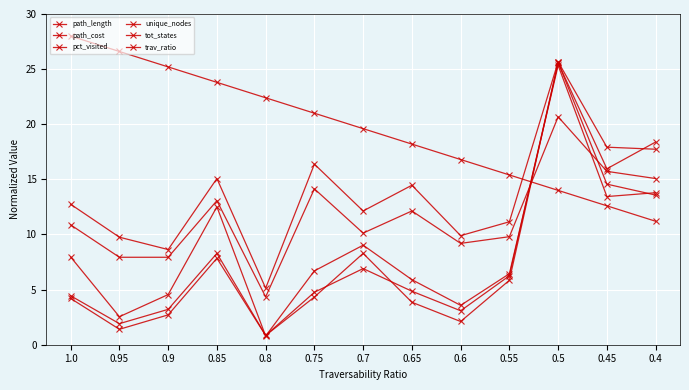

True or false: path_length has a value of 20.8 at 0.4.

False